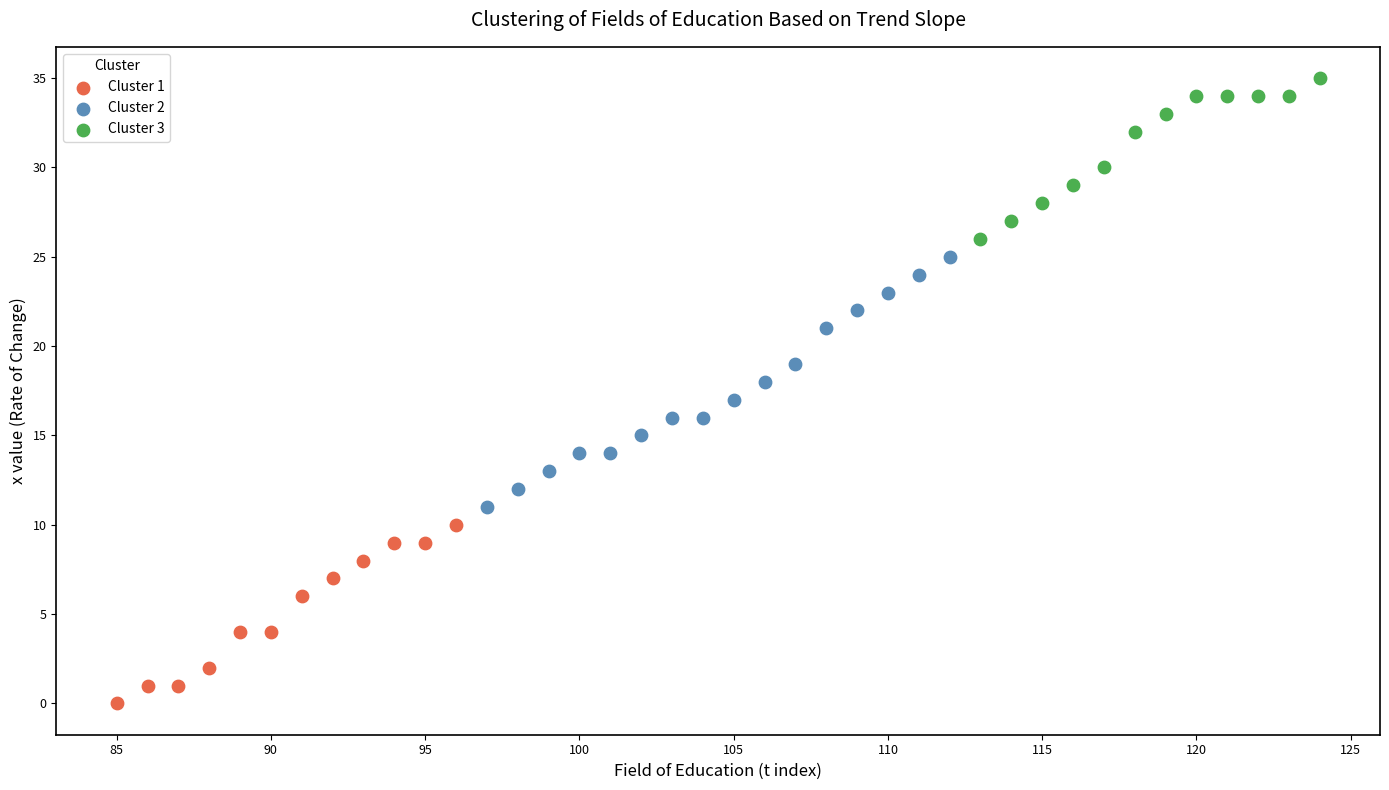

Which series contains the lowest Y value?

Cluster 1